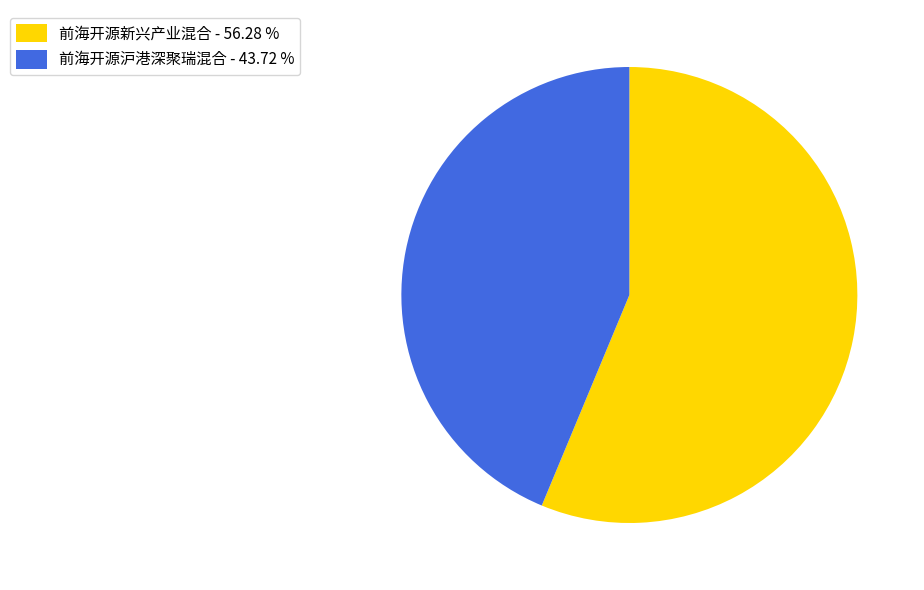

Count the number of slices in the pie.

2